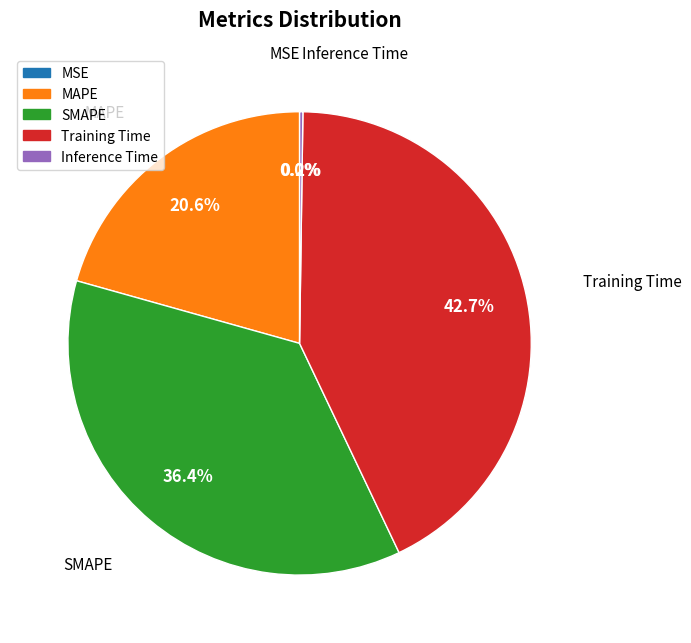

What is the largest slice in the pie chart?

Training Time